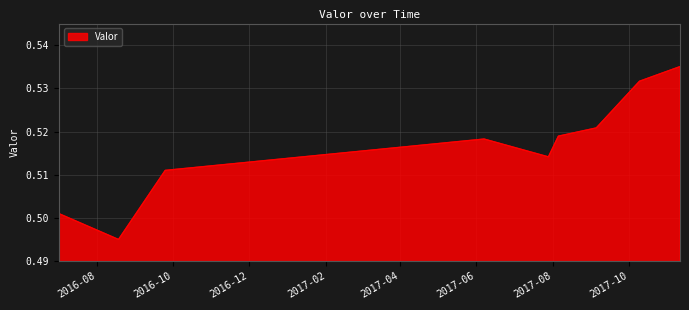

Is this an area chart (filled region under the line)?

Yes